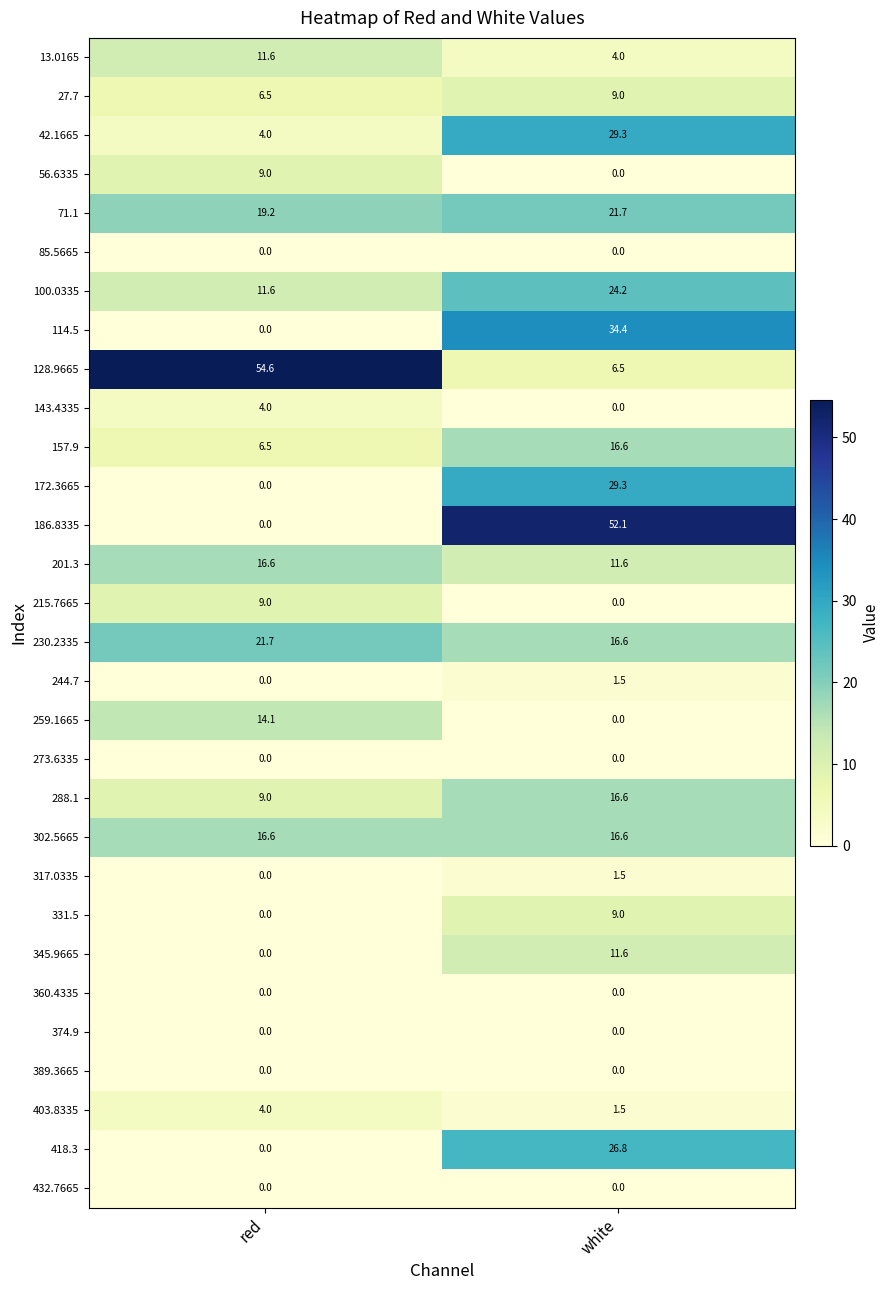

The value of 27.7 at red is 9.4. True or false?

False